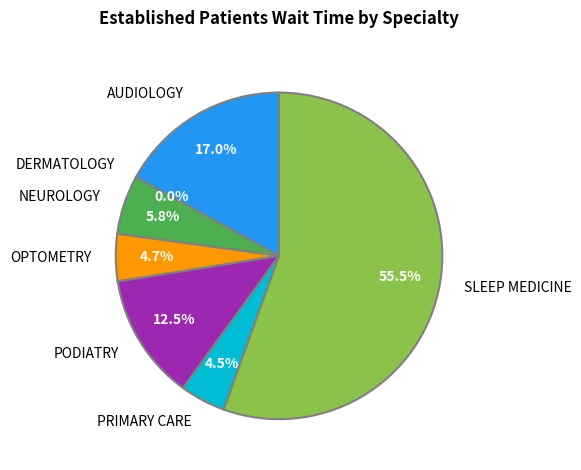

What percentage is the AUDIOLOGY slice, to the nearest percent?

17%